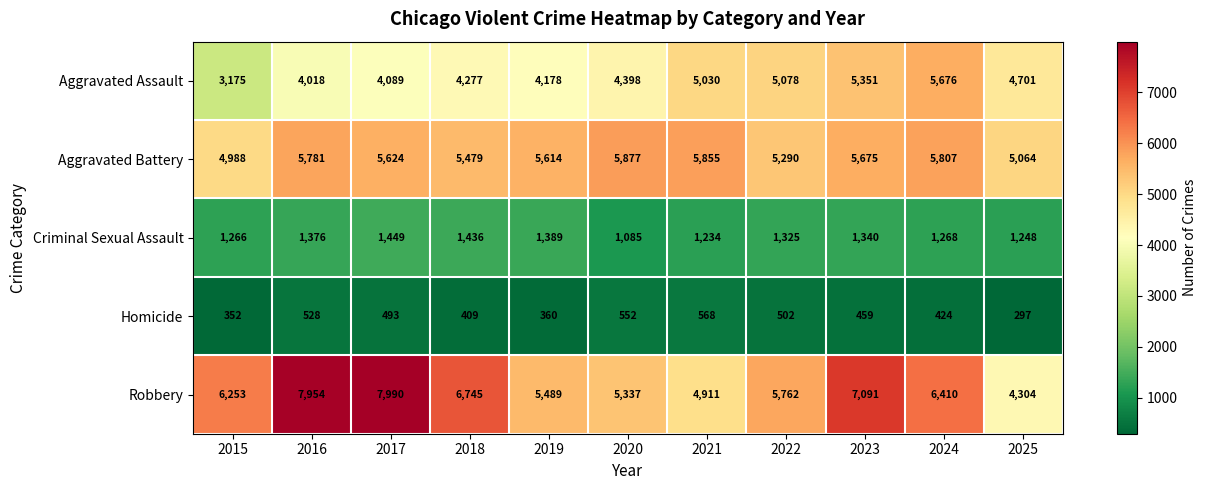

Which series has the largest range (max minus min)?

Robbery